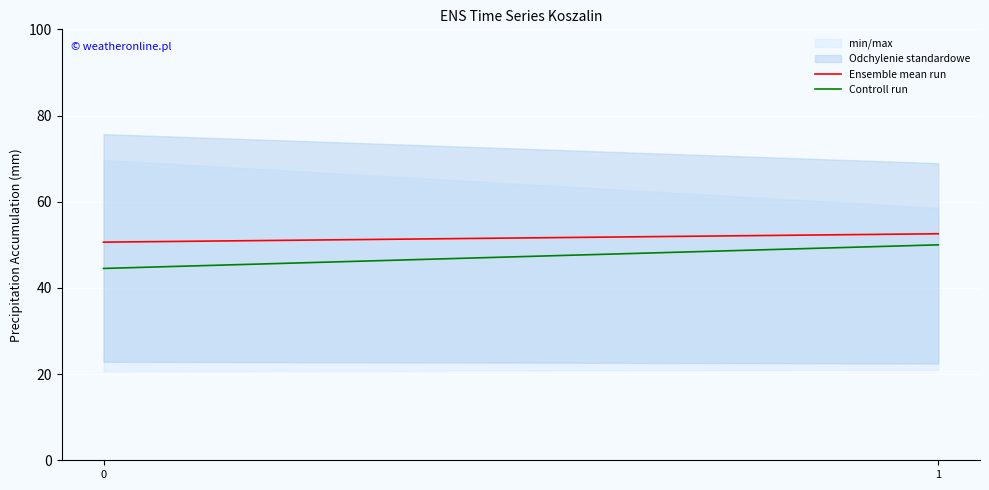

What is the maximum value shown in the chart?

52.6